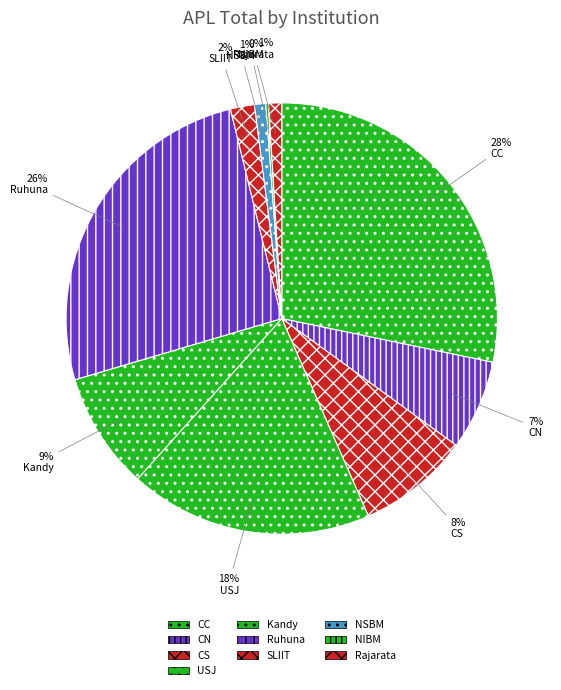

Count the number of slices in the pie.

10